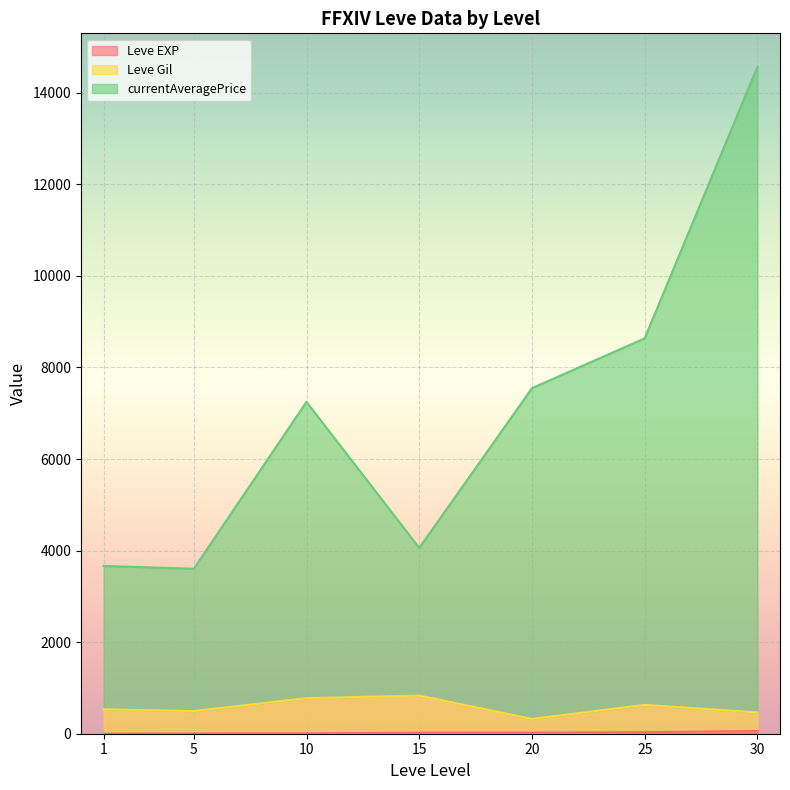

At which category is the sum across all series the highest?

30